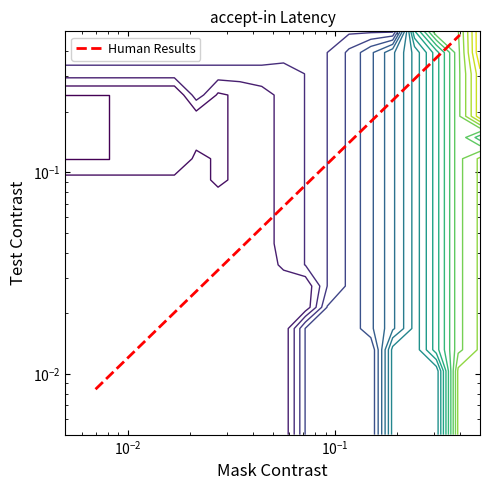

What is the greatest value displayed?

0.5